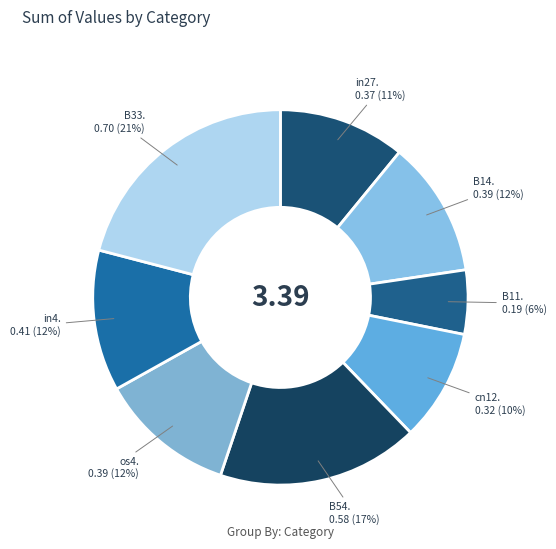

Count the number of slices in the pie.

8